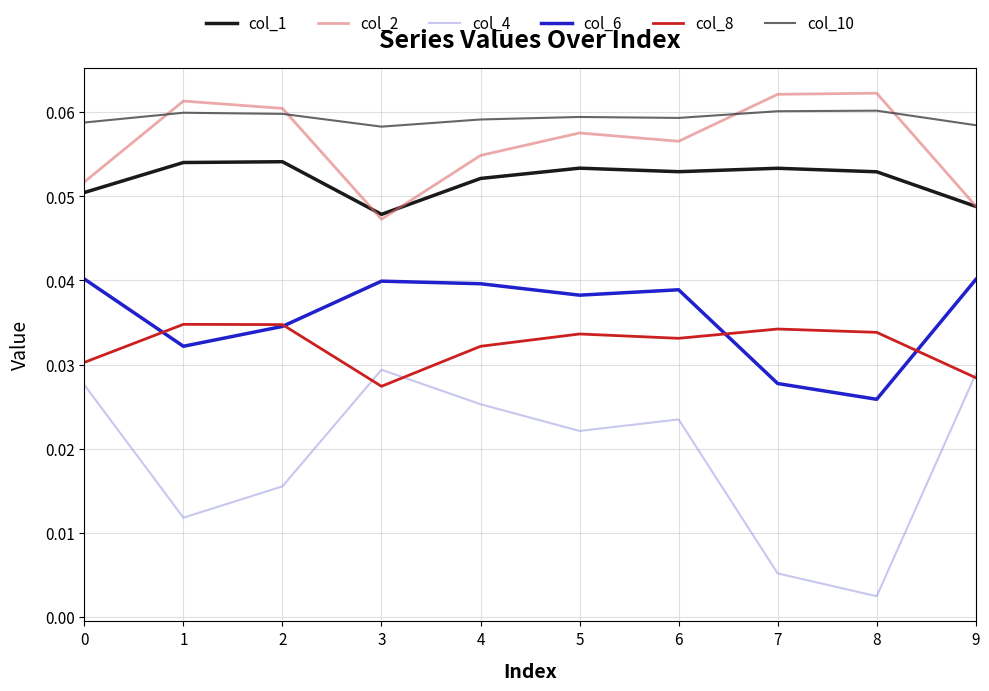

Which series has the widest spread of values?

col_4